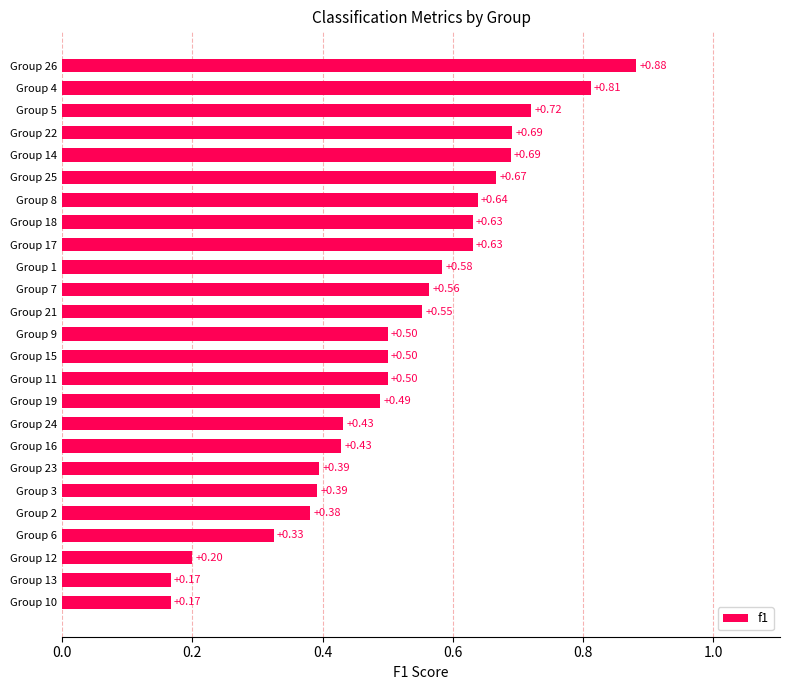

What is the sum of all values?

12.9